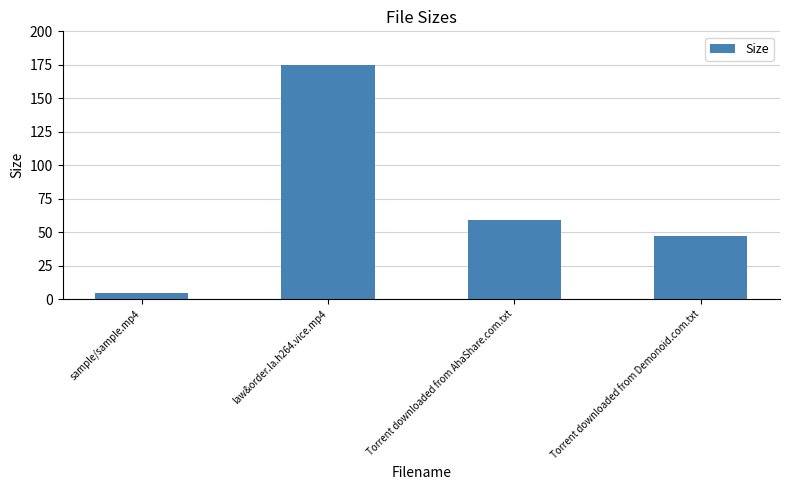

Reading left to right, transcribe all the data shown in this chart.

sample/sample.mp4=4.2	law&order.la.h264.vice.mp4=175.1	Torrent downloaded from AhaShare.com.txt=59.0	Torrent downloaded from Demonoid.com.txt=47.0